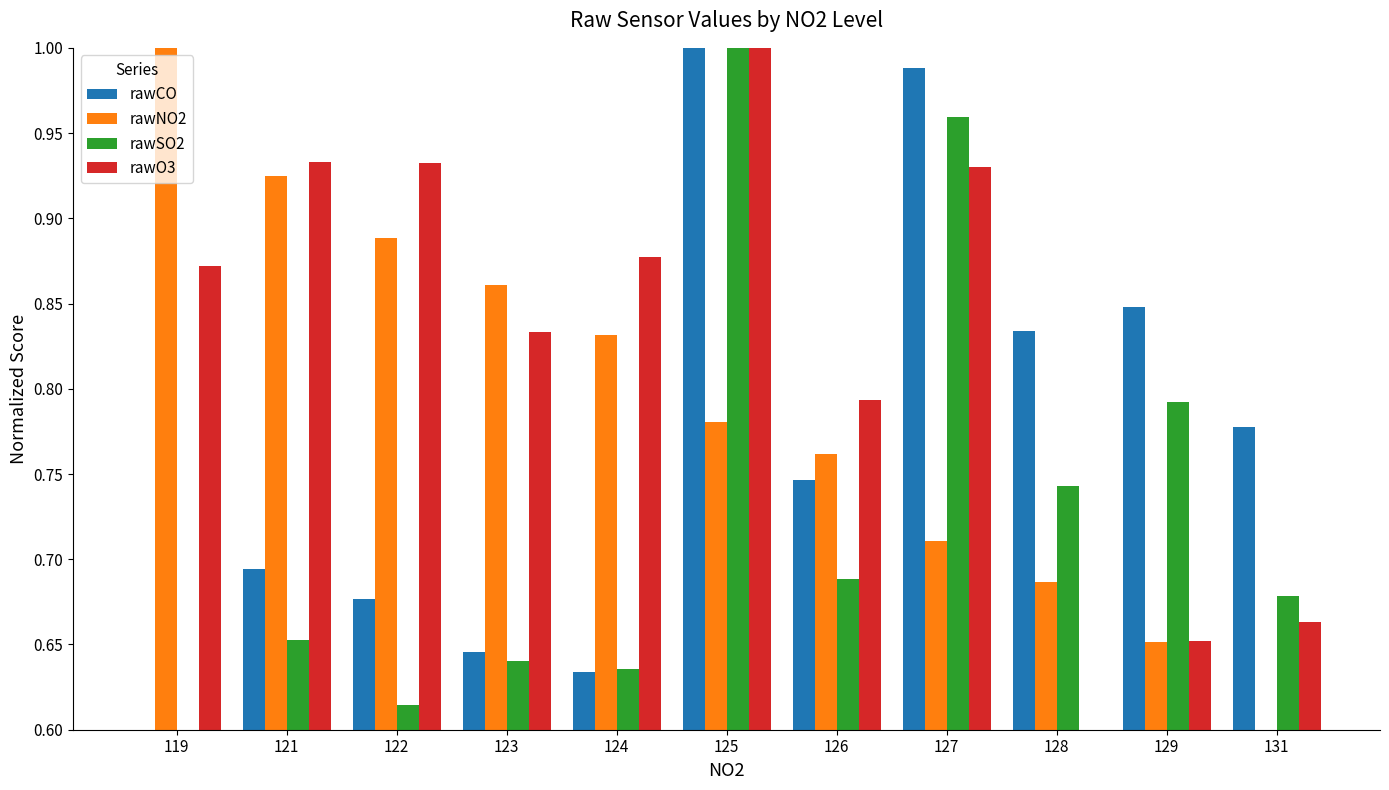

Between 125 and 131, which series saw the biggest shift?

rawO3